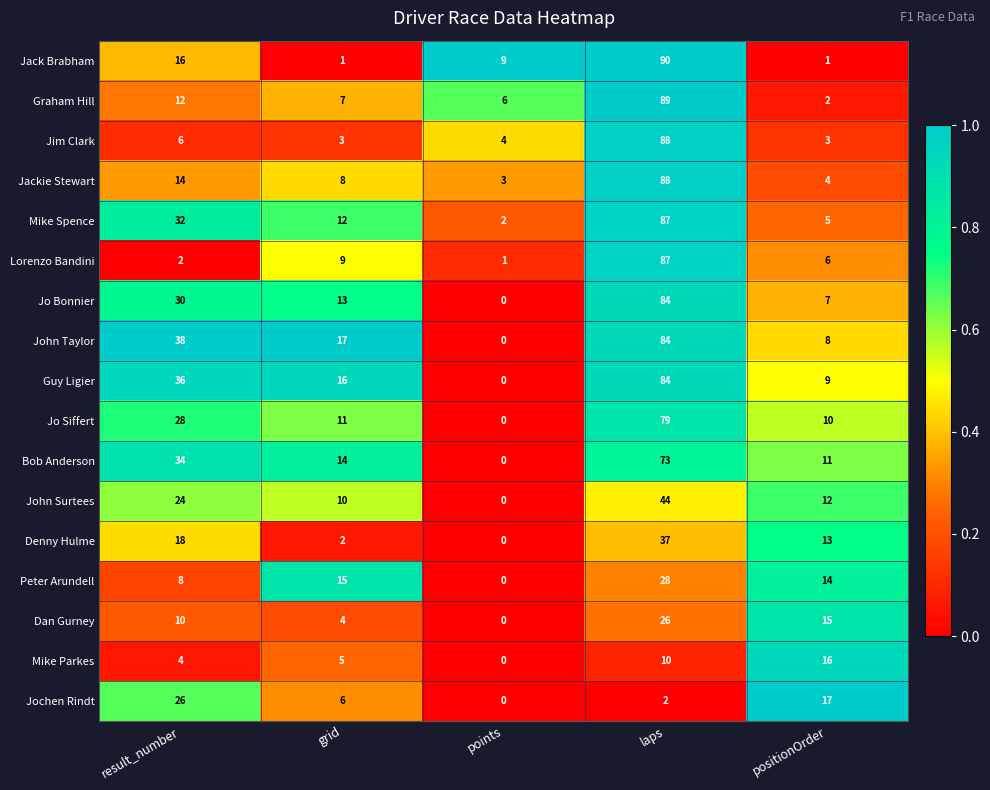

What is the total value across all series at points?

25